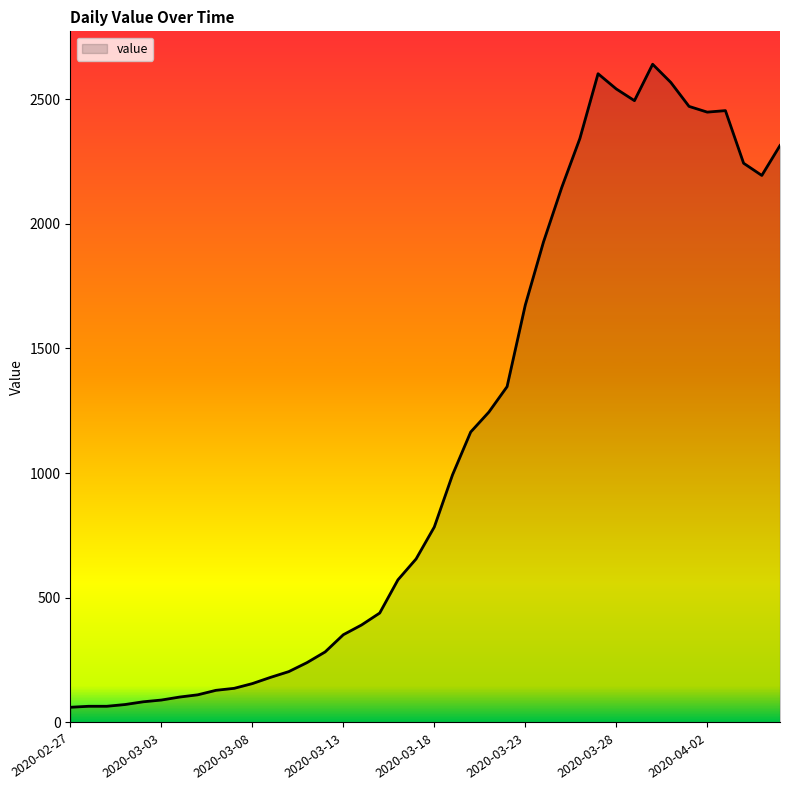

What is the minimum value shown in the chart?

61